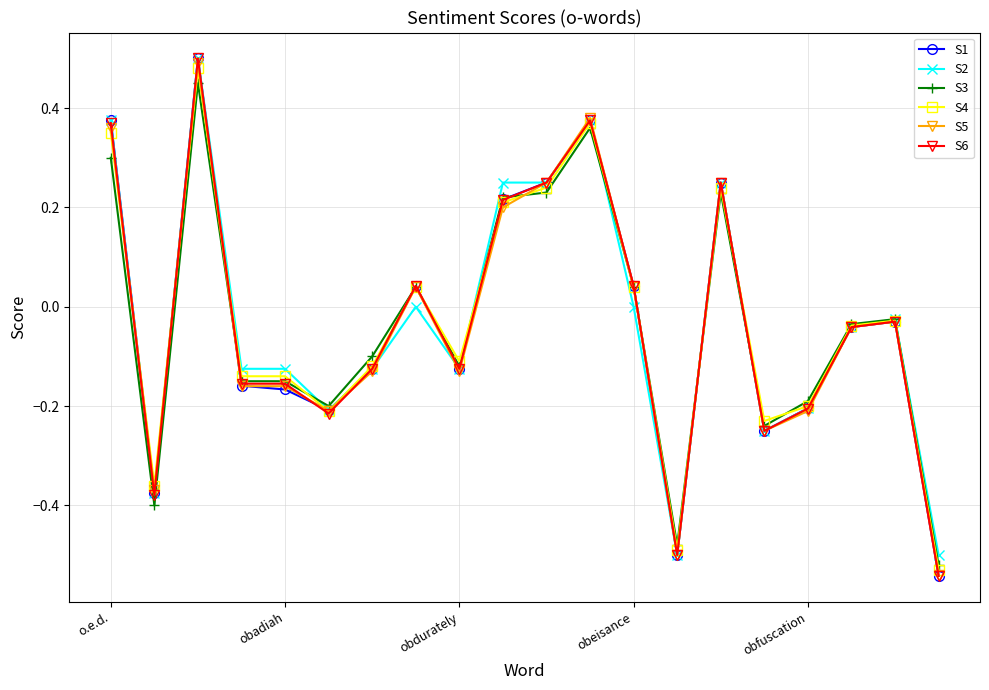

At how many categories does at least one series exceed 0?

8